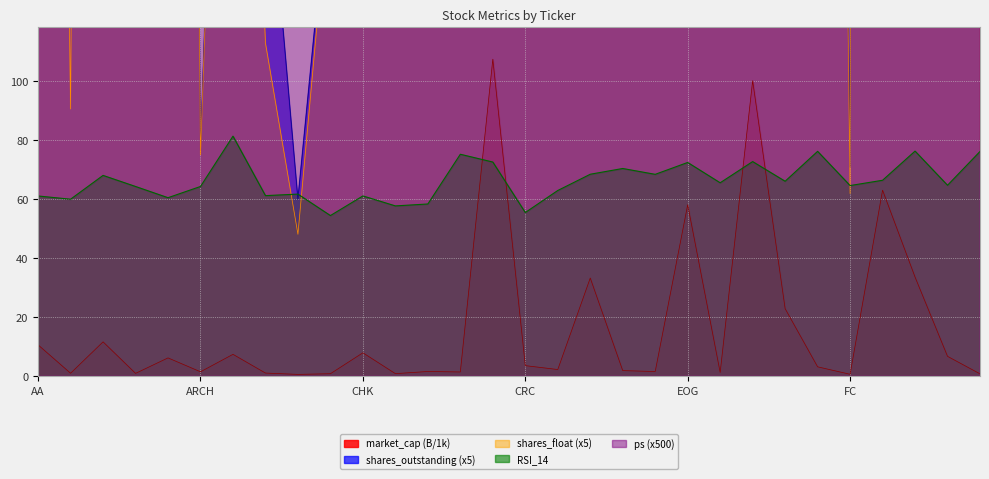

Where does the shares_float series first go above 392?

AA